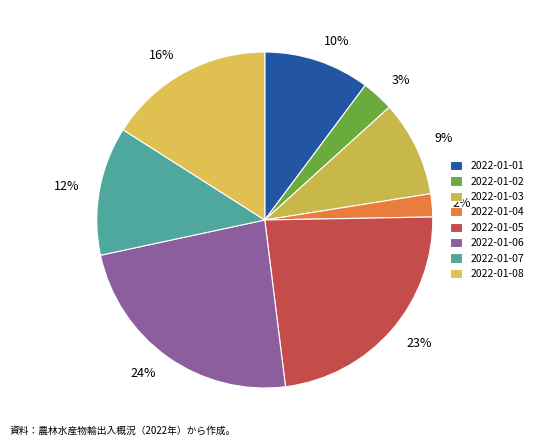

What is the change in value from 2022-01-05 to 2022-01-08?

-60952296